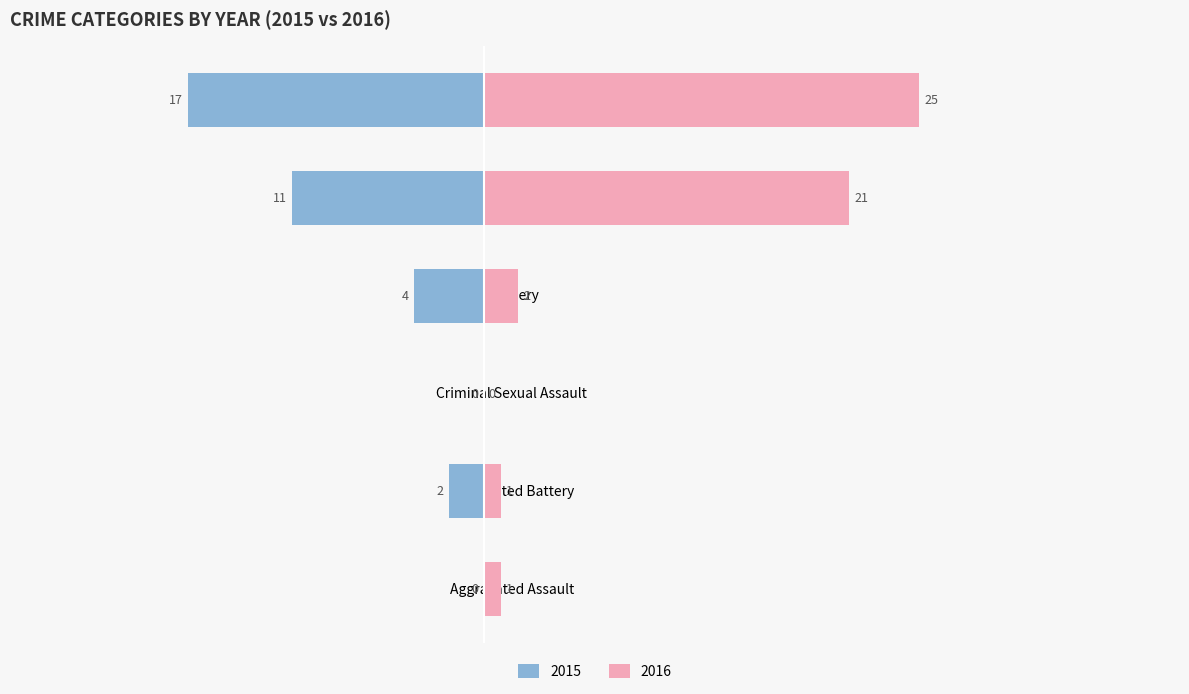

Which has a higher value, Aggravated Battery or Robbery?

Robbery